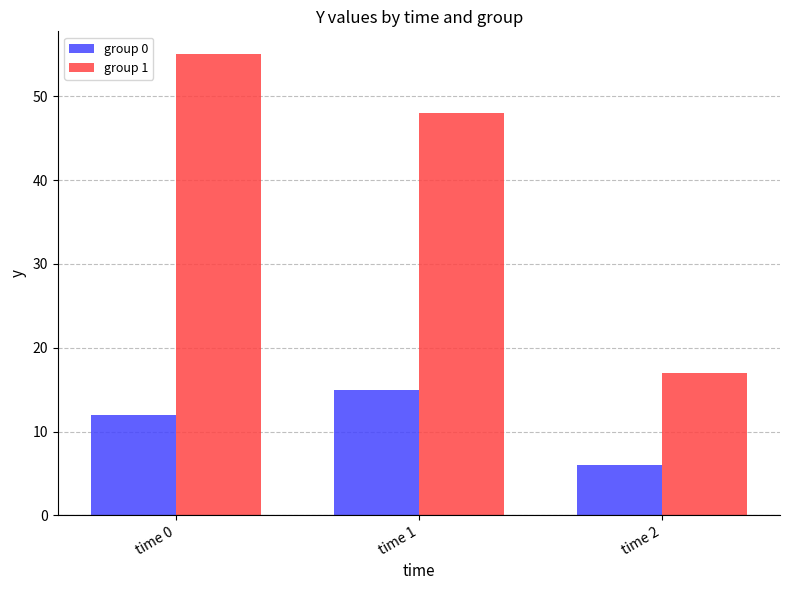

List the series in order of their peak value, highest first.

group 1, group 0